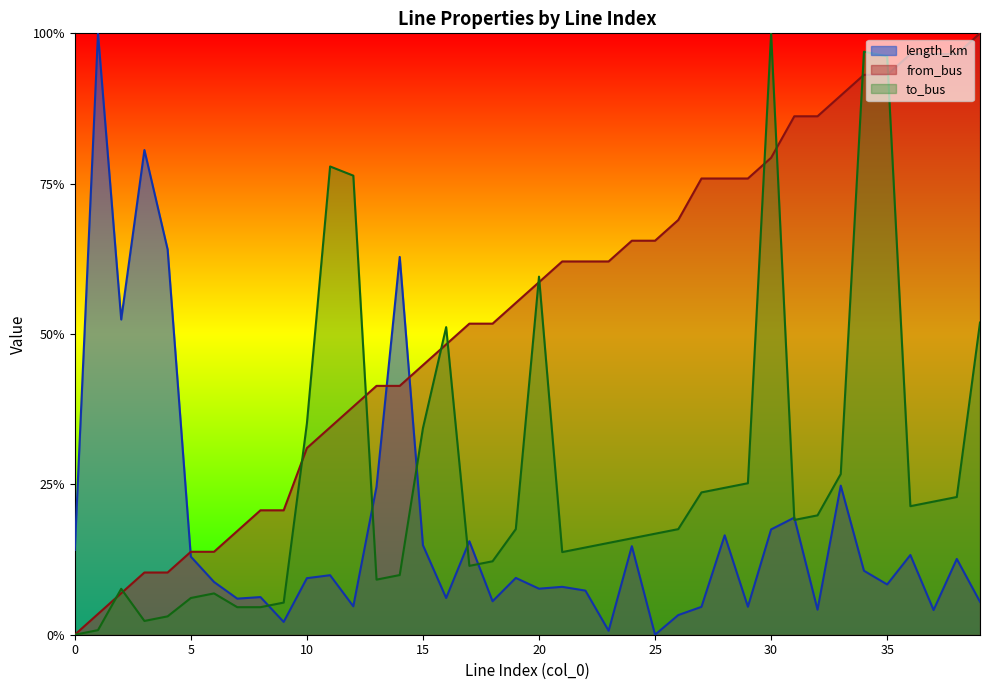

What are all the series names shown in the legend?

length_km, from_bus, to_bus